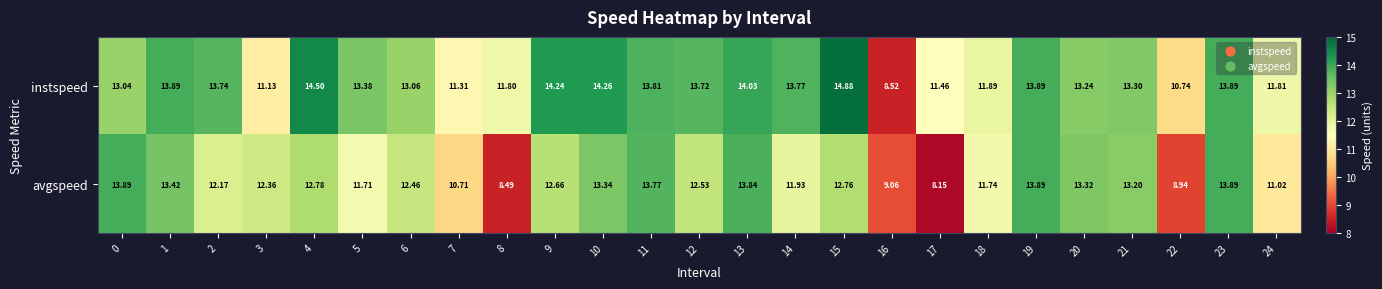

Is the value of avgspeed at 1 greater than the value of instspeed at 11?

No